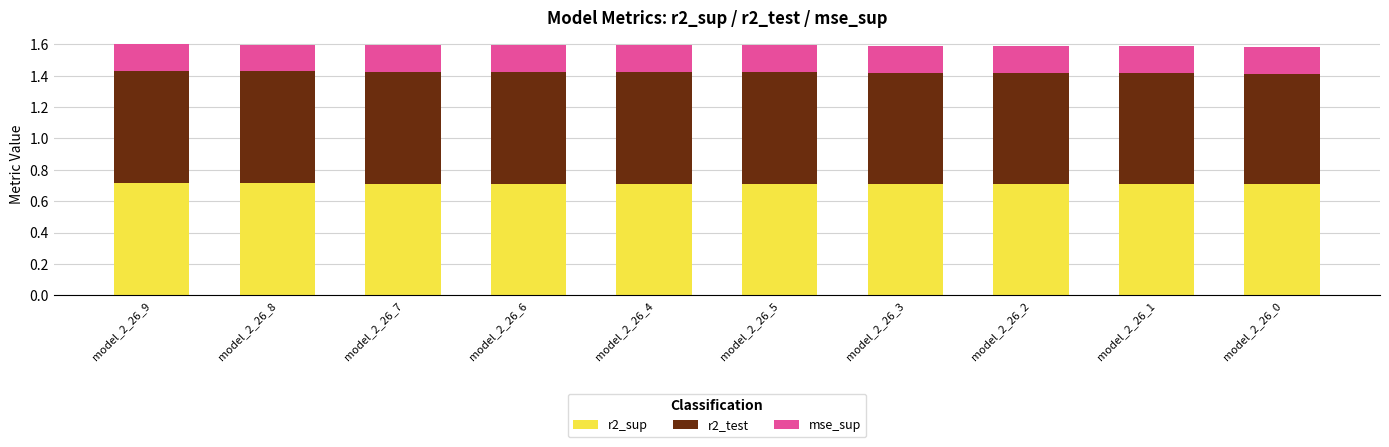

Count the r2_sup values in the range 0 to 1.

10